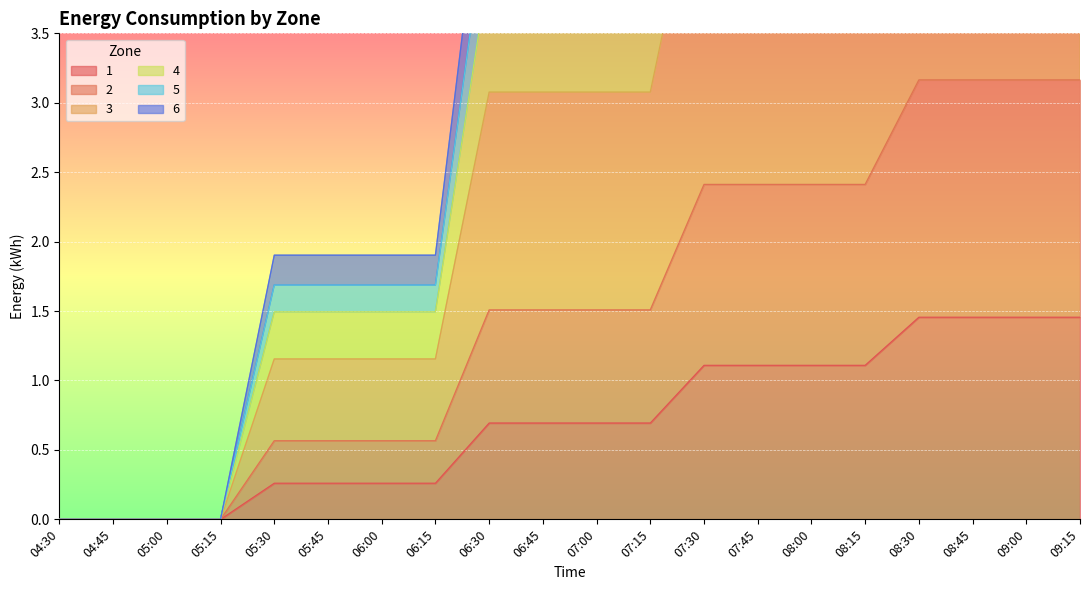

True or false: 1 has a value of -0.5 at 04:30.

False